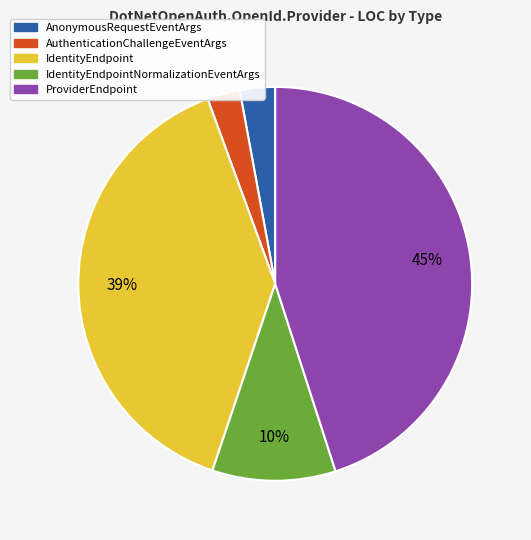

Is there a majority slice in this chart?

No